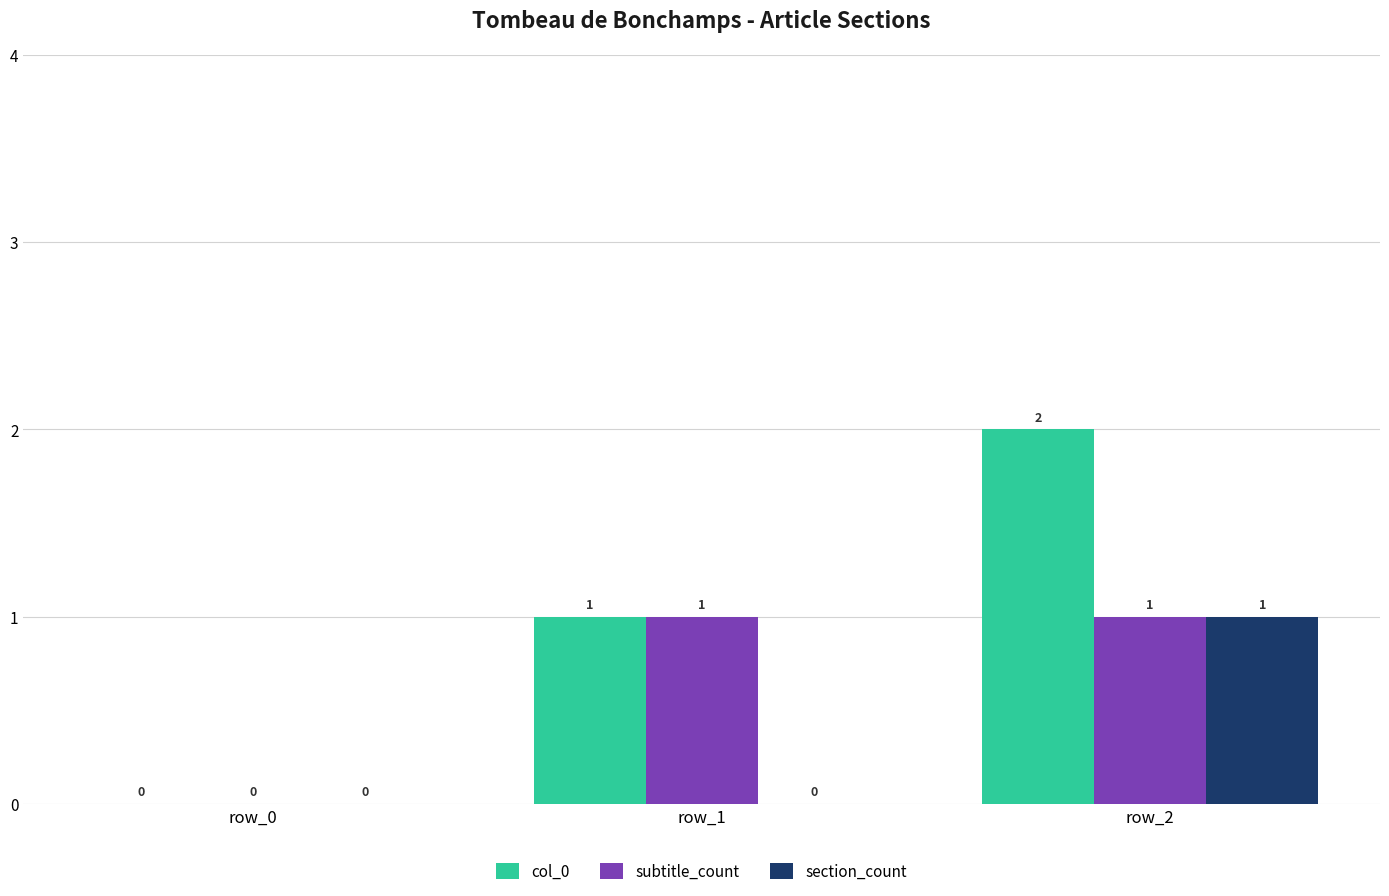

How many col_0 values are between 0 and 2?

3